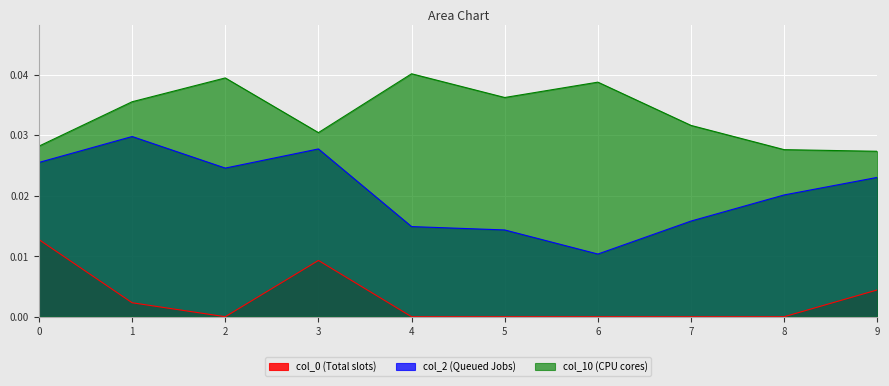

What is the sum of all col_2 values?

0.2